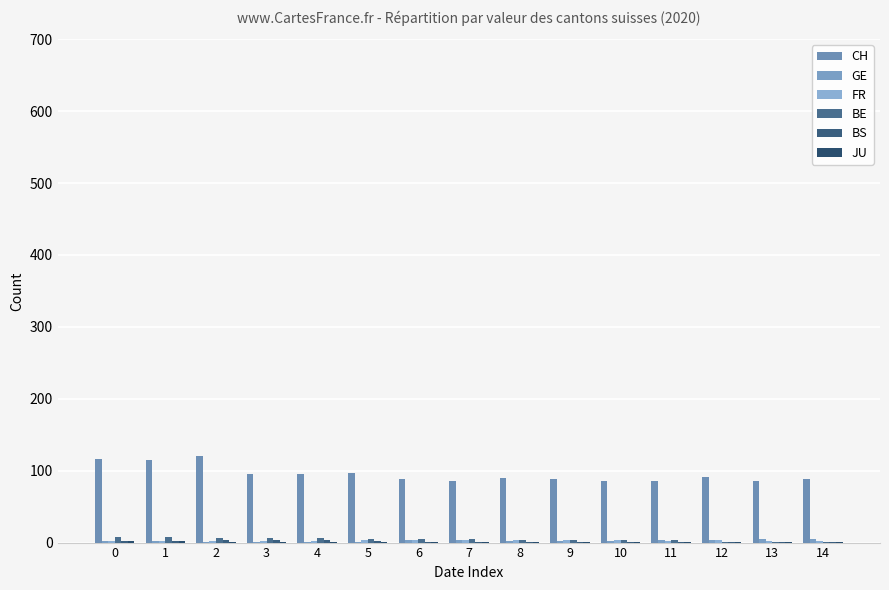

The GE series shows 7 at 11. True or false?

False